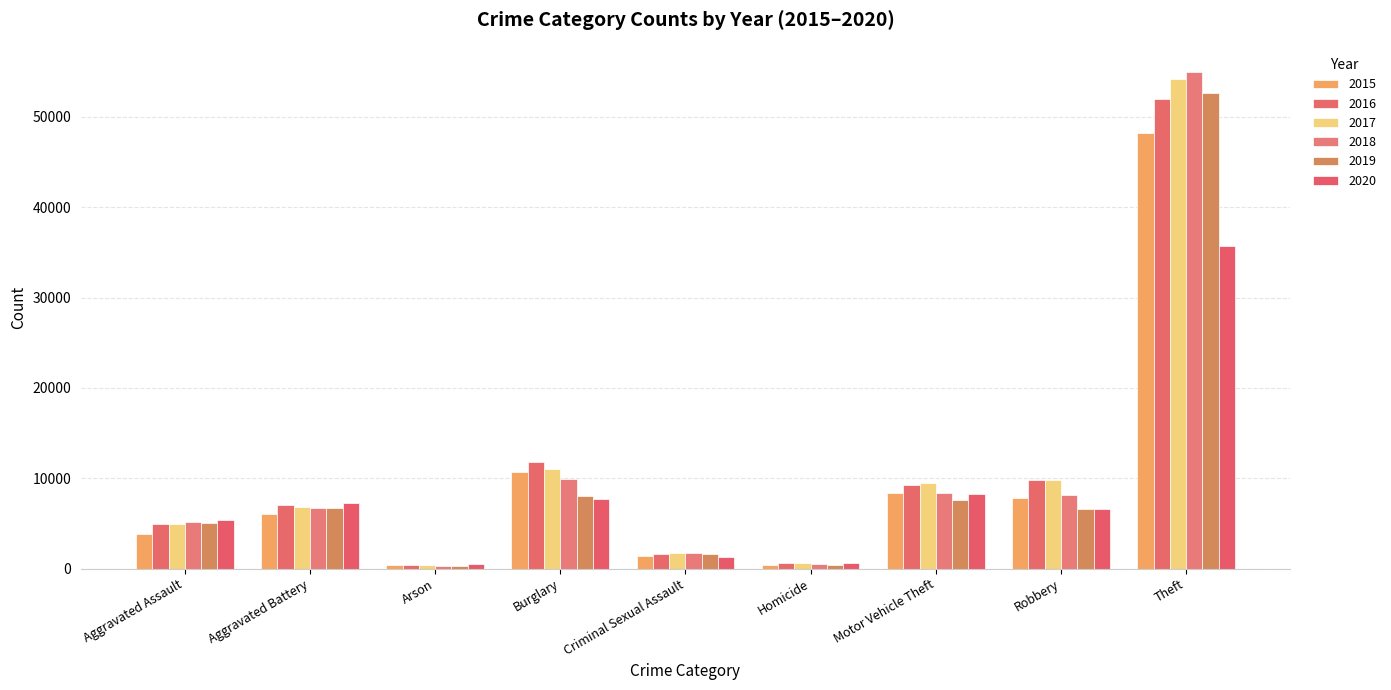

Reading right to left, transcribe all the data shown in this chart.

2015: Theft=48263	Robbery=7869	Motor Vehicle Theft=8396	Homicide=430	Criminal Sexual Assault=1447	Burglary=10722	Arson=384	Aggravated Battery=6039	Aggravated Assault=3838
2016: Theft=51987	Robbery=9846	Motor Vehicle Theft=9253	Homicide=661	Criminal Sexual Assault=1597	Burglary=11755	Arson=451	Aggravated Battery=7027	Aggravated Assault=4930
2017: Theft=54165	Robbery=9786	Motor Vehicle Theft=9463	Homicide=598	Criminal Sexual Assault=1683	Burglary=11062	Arson=389	Aggravated Battery=6805	Aggravated Assault=4996
2018: Theft=55019	Robbery=8152	Motor Vehicle Theft=8335	Homicide=508	Criminal Sexual Assault=1679	Burglary=9957	Arson=318	Aggravated Battery=6691	Aggravated Assault=5164
2019: Theft=52660	Robbery=6656	Motor Vehicle Theft=7581	Homicide=436	Criminal Sexual Assault=1623	Burglary=8095	Arson=307	Aggravated Battery=6751	Aggravated Assault=5021
2020: Theft=35713	Robbery=6621	Motor Vehicle Theft=8211	Homicide=672	Criminal Sexual Assault=1249	Burglary=7662	Arson=504	Aggravated Battery=7241	Aggravated Assault=5362